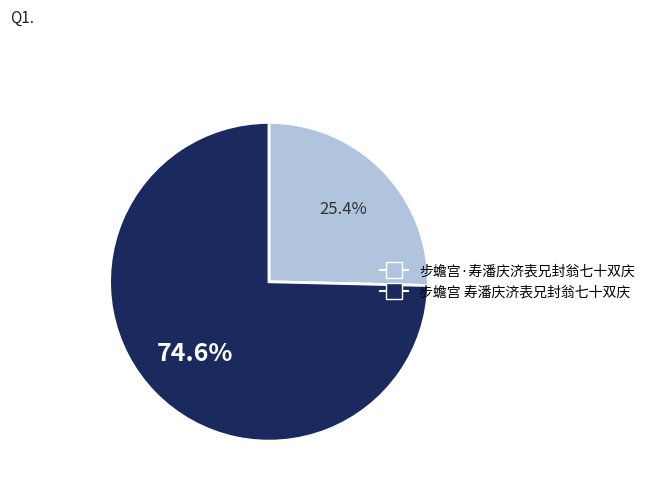

Which category accounts for the majority?

步蟾宫 寿潘庆济表兄封翁七十双庆